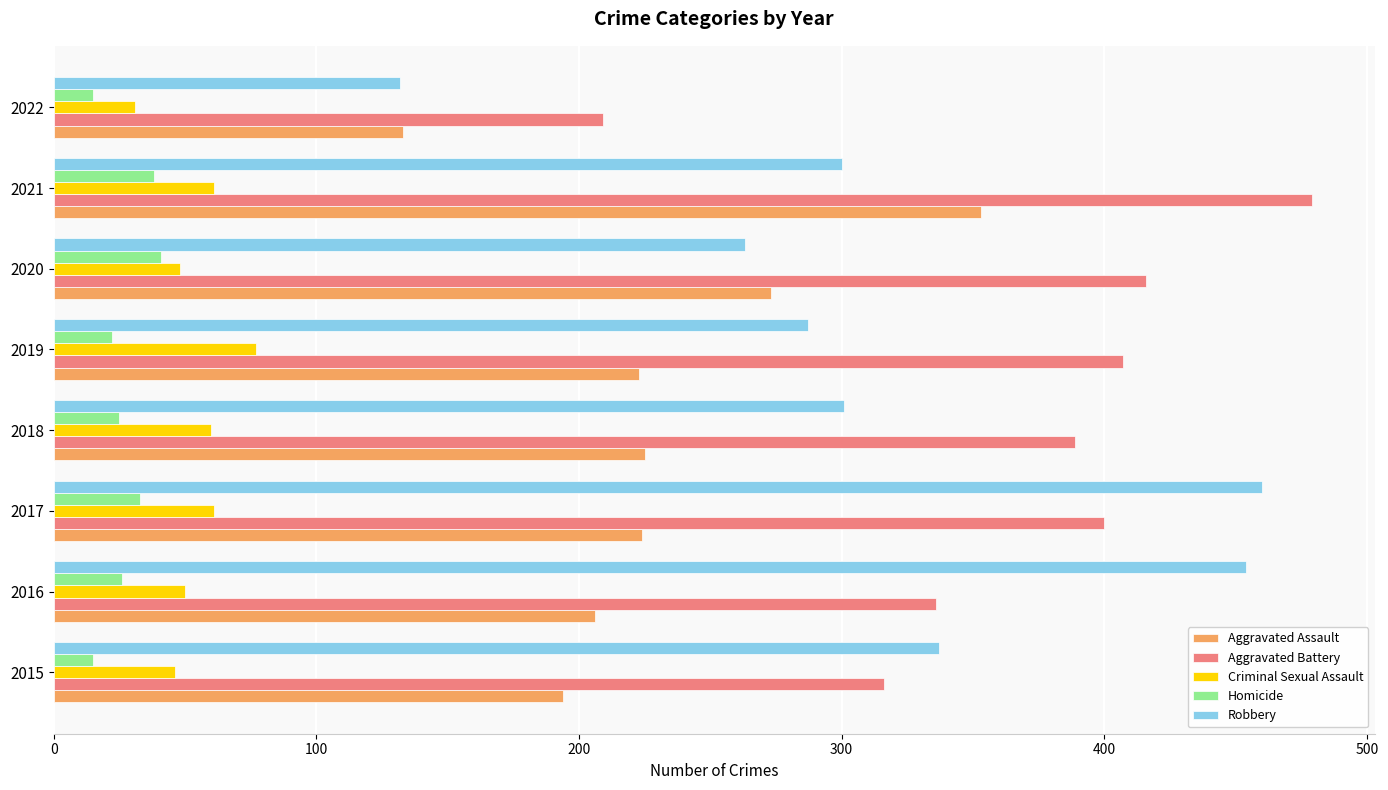

What is the difference between the Robbery values at 2021 and 2016?

154